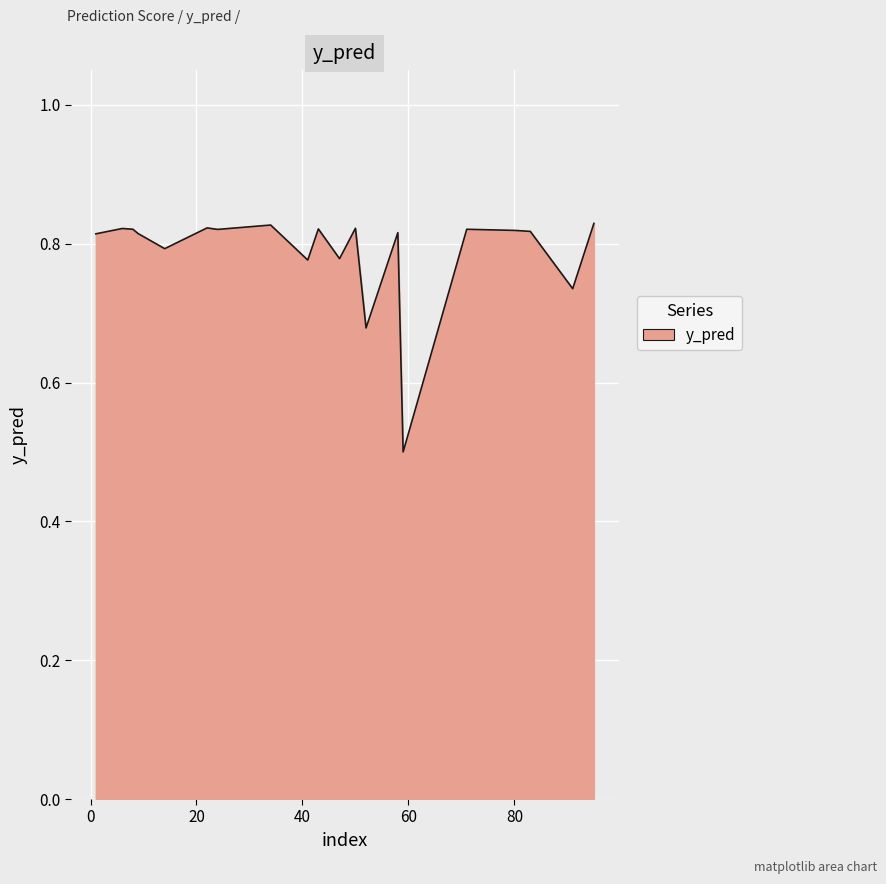

What is the difference between the maximum and minimum values?

0.3